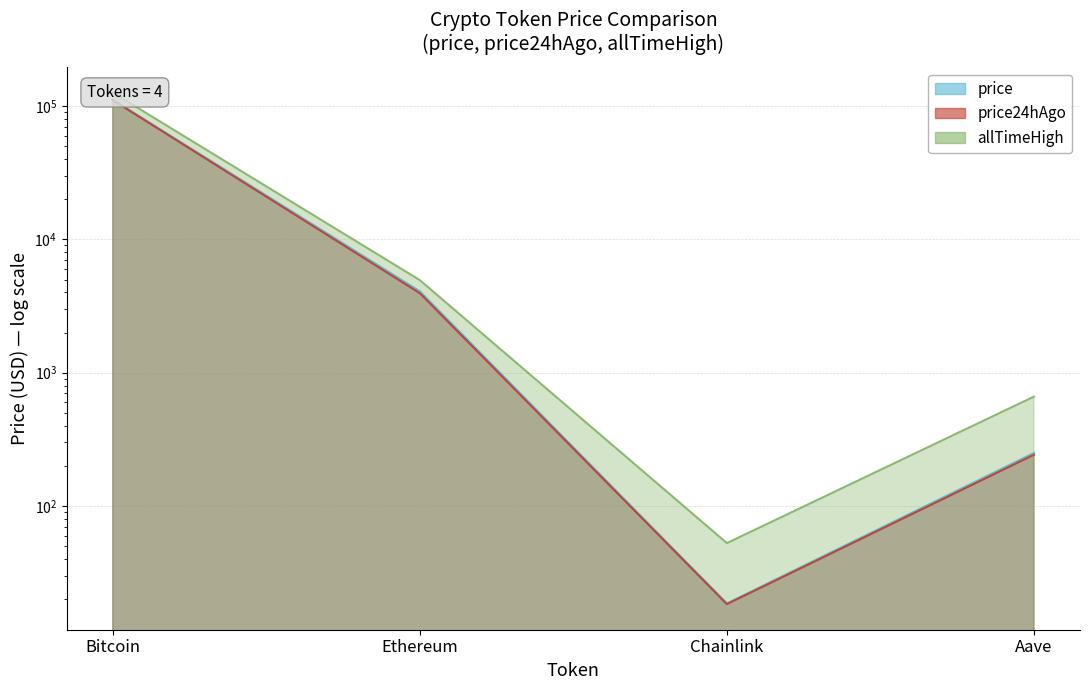

What is the value of the allTimeHigh point at the 2nd from the left?

4946.1